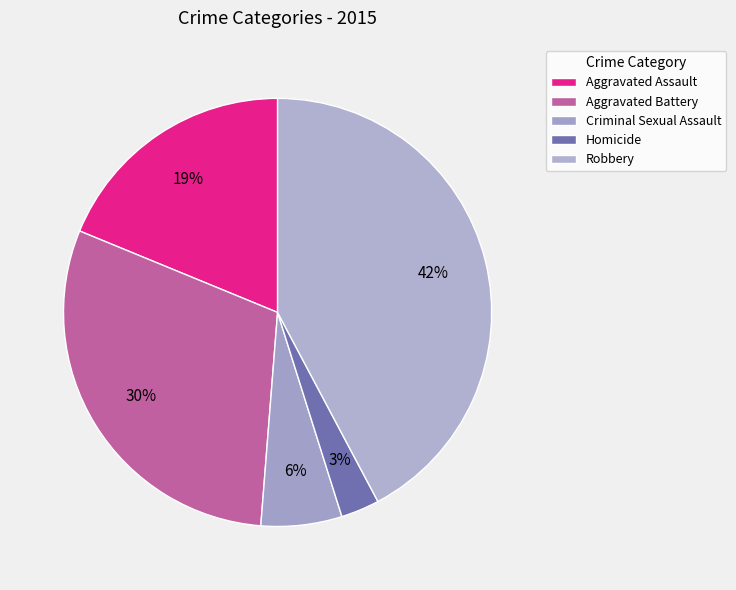

Does any single category account for the majority?

No